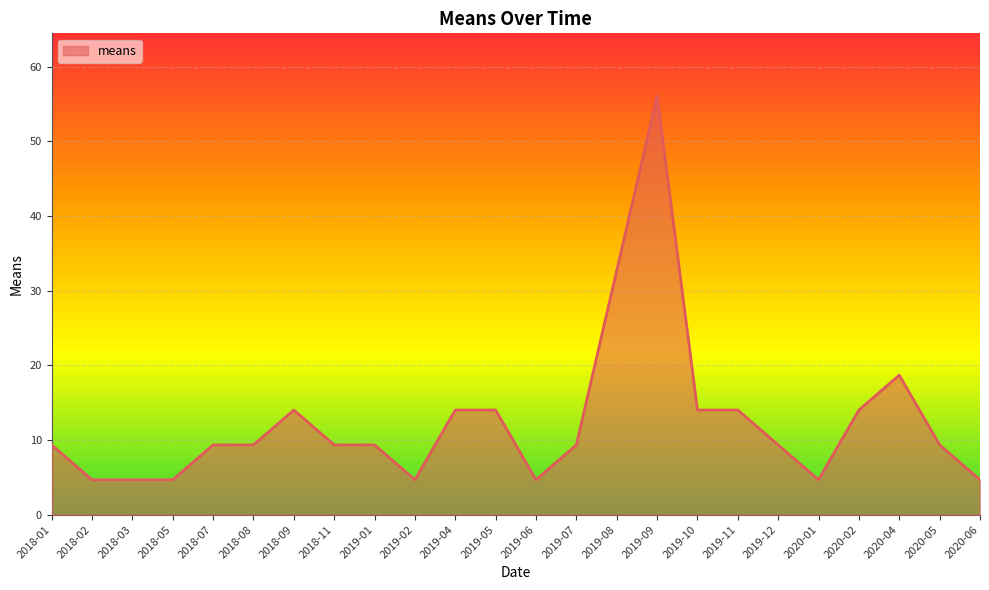

What position from the right is 2018-08?

19